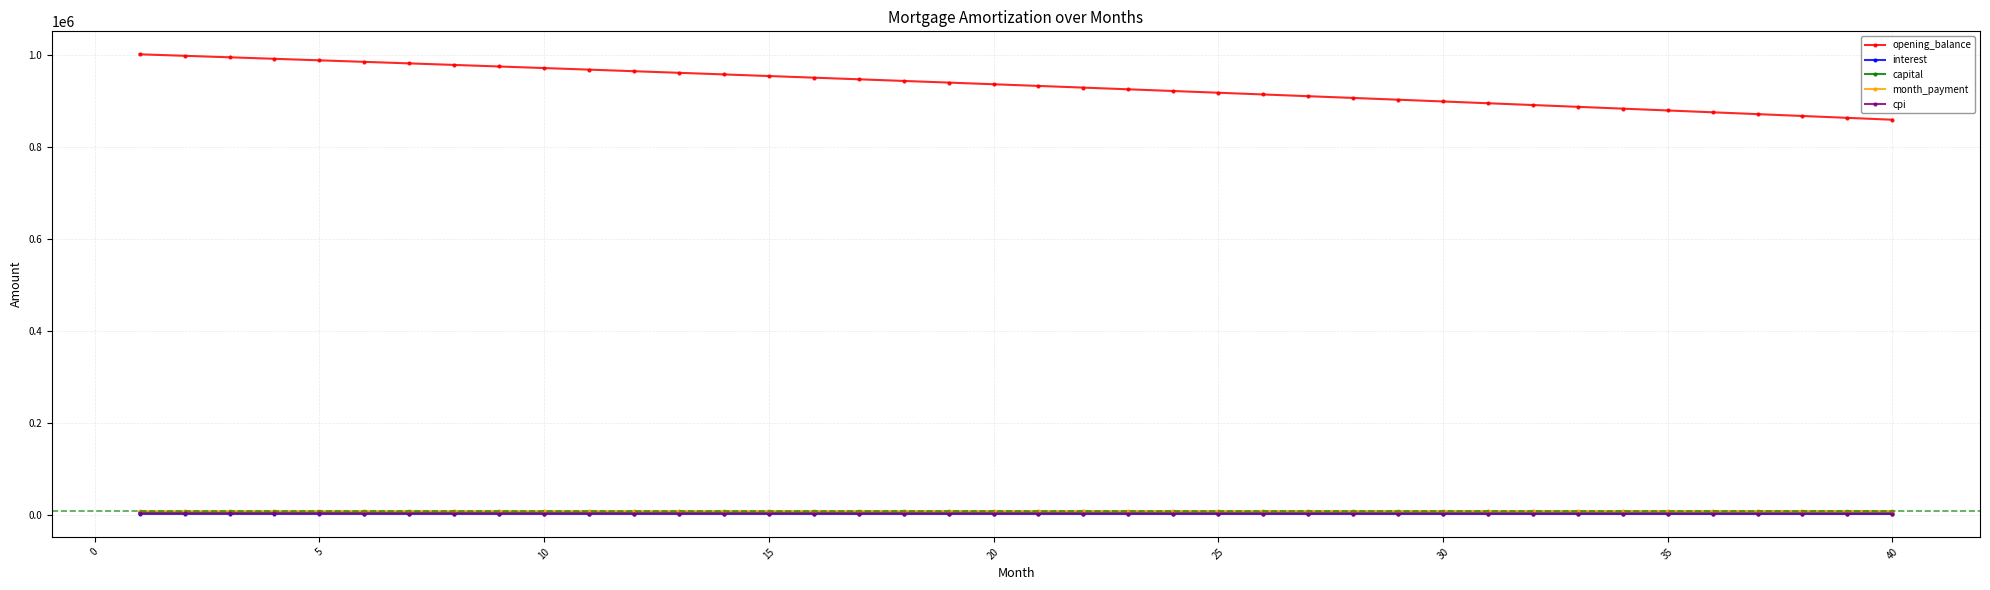

Which series has the largest total across all categories?

opening_balance